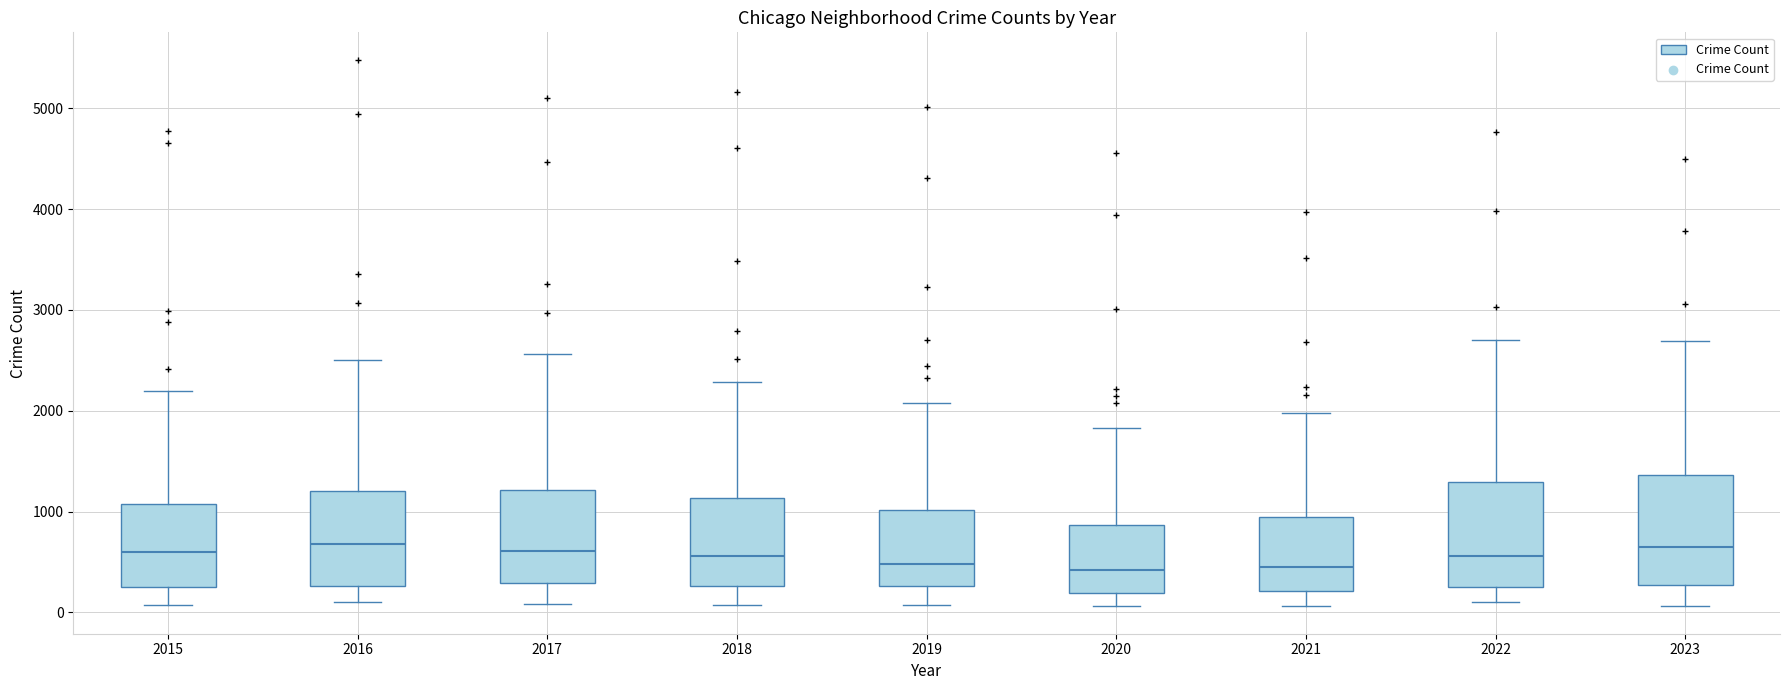

Reading left to right, transcribe this box plot: for each box, give where its median line is, the range the box spans, and where its two whiskers end, as read against the y-axis. The values are not printed on the chart, so give them approximately, as read against the axis.

2015: median 600, box 300 to 1100, whiskers 100 to 2200
2016: median 700, box 300 to 1200, whiskers 100 to 2500
2017: median 600, box 300 to 1200, whiskers 100 to 2600
2018: median 600, box 300 to 1100, whiskers 100 to 2300
2019: median 500, box 300 to 1000, whiskers 100 to 2100
2020: median 400, box 200 to 900, whiskers 100 to 1800
2021: median 500, box 200 to 900, whiskers 100 to 2000
2022: median 600, box 300 to 1300, whiskers 100 to 2700
2023: median 600, box 300 to 1400, whiskers 100 to 2700